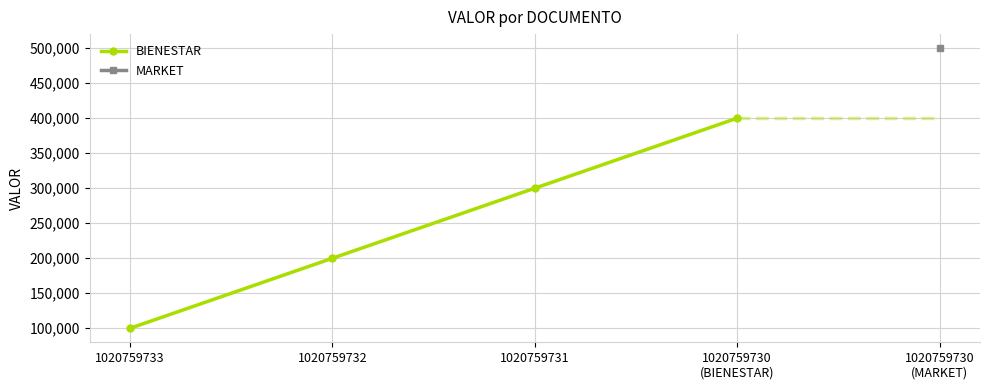

Does the chart display data point markers on the line(s)?

Yes